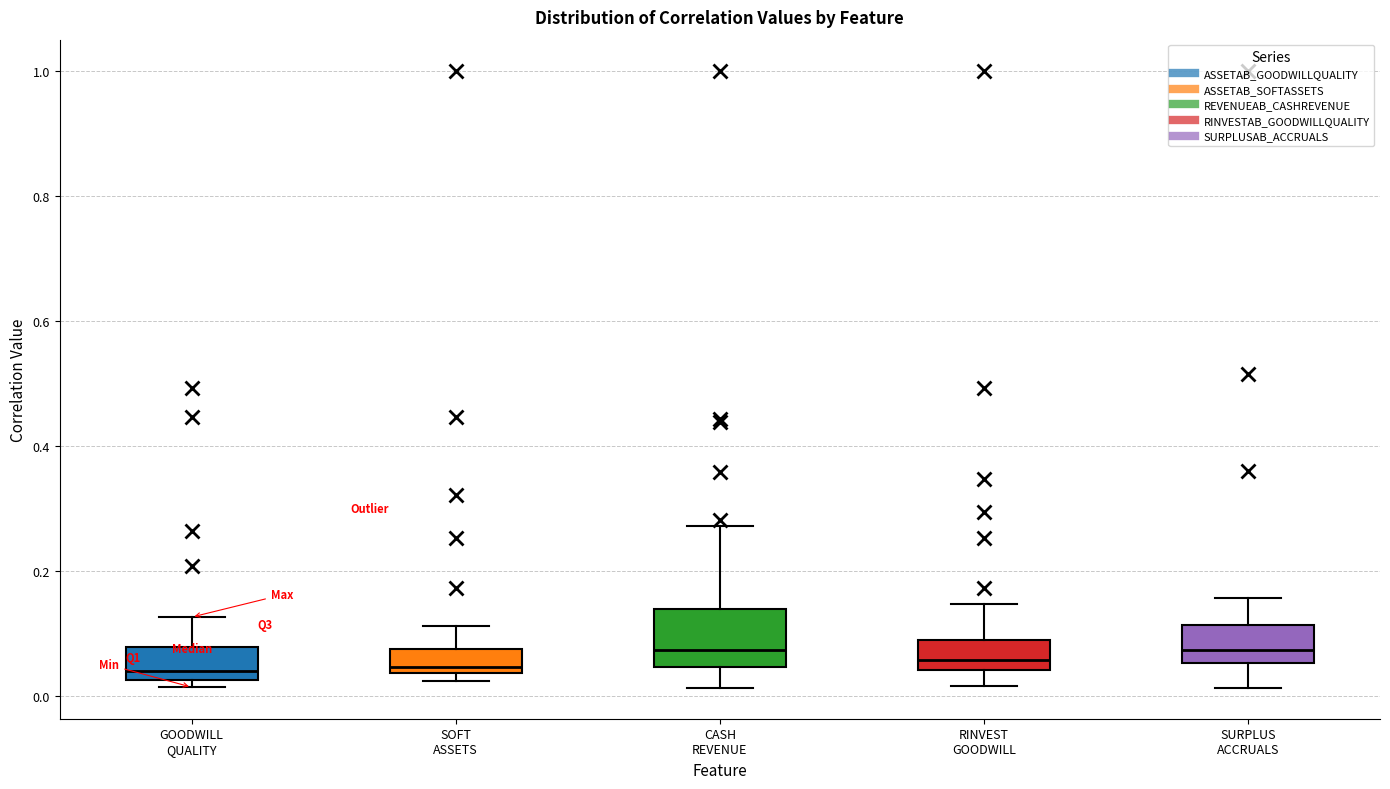

Where does the upper whisker of the box for SURPLUS ACCRUALS end on the y-axis? The values are not printed on the chart, so give them approximately, as read against the axis.

0.16